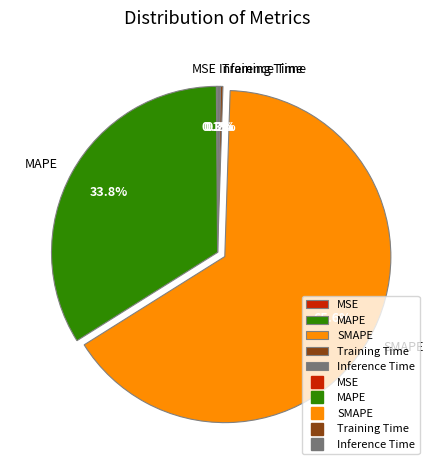

What portion of the pie excludes SMAPE?

34.4%